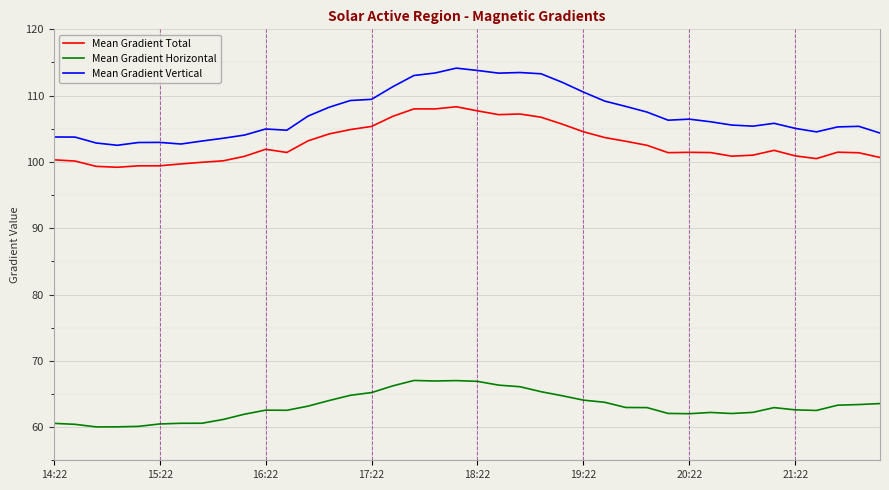

Which series has the largest range (max minus min)?

Mean Gradient Vertical